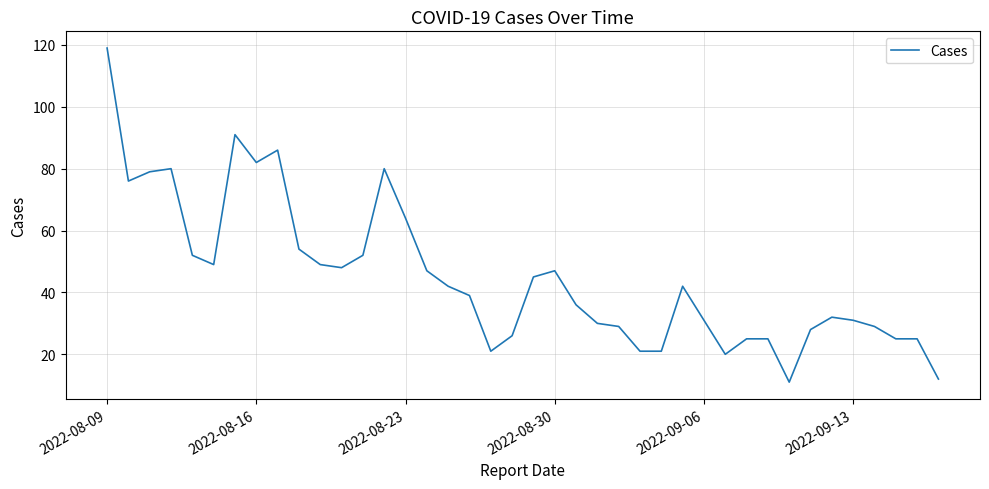

What is the maximum value shown in the chart?

119